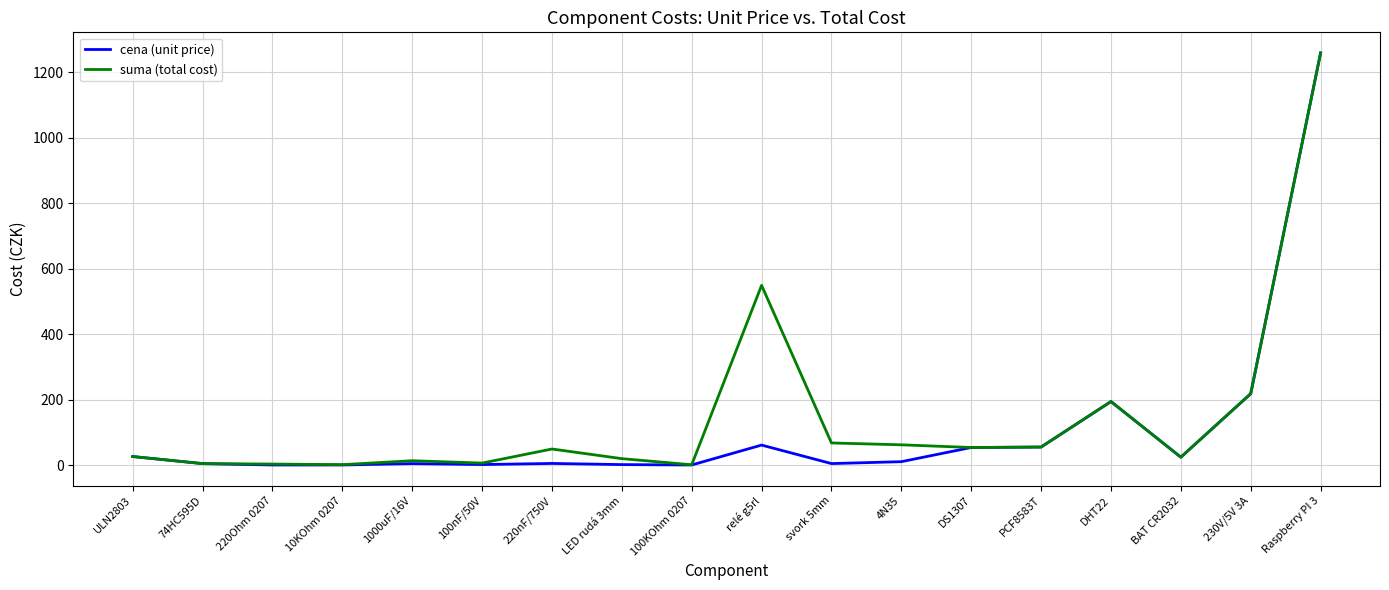

True or false: cena (unit price) has a value of 0.2 at 100KOhm 0207.

True